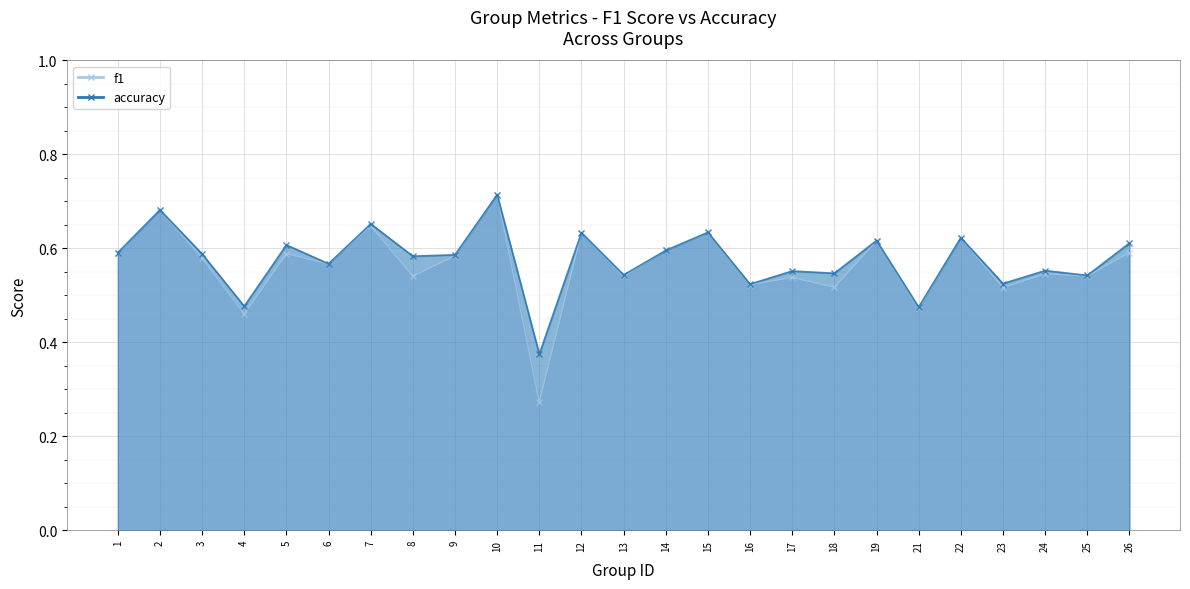

At how many categories does at least one series exceed 0?

25